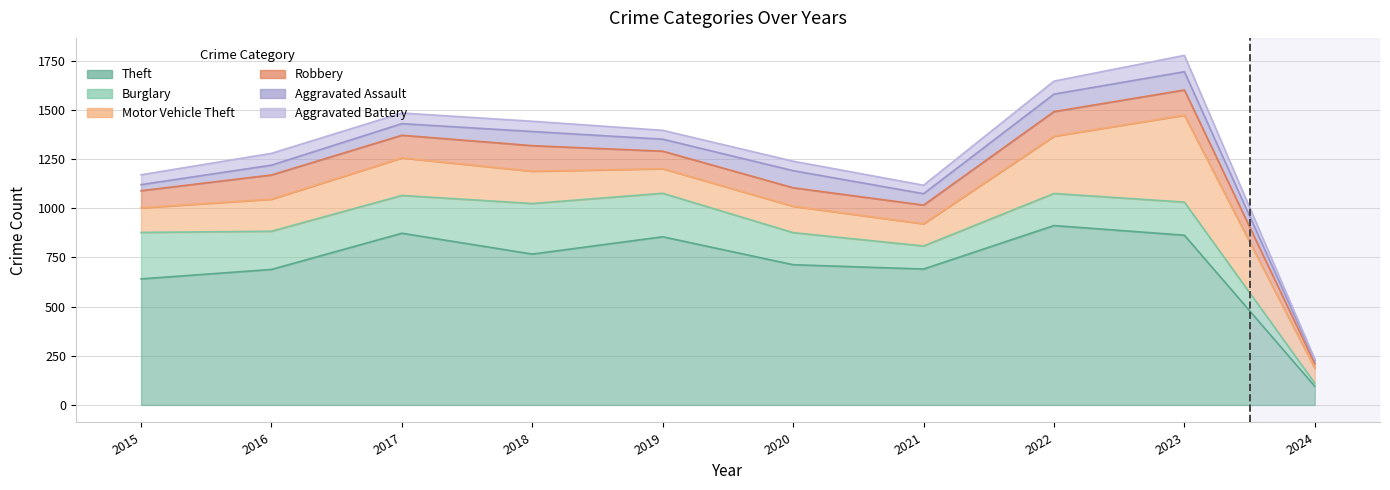

How many interior local valleys does the Burglary series have?

2